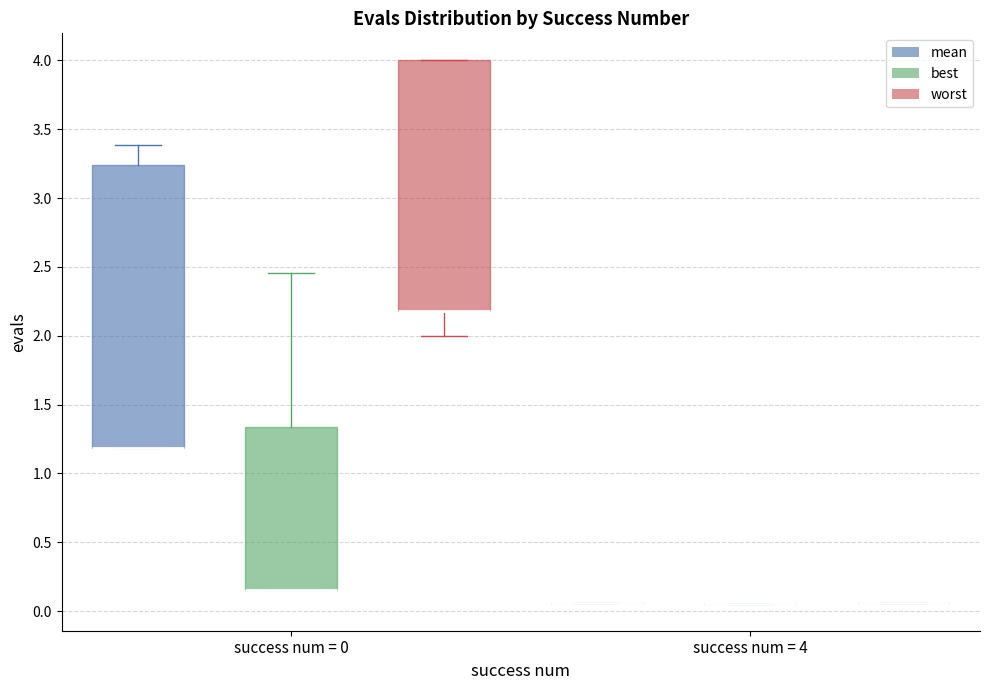

Which box is the tallest, from its lower edge to its upper edge?

success num = 0 (mean)